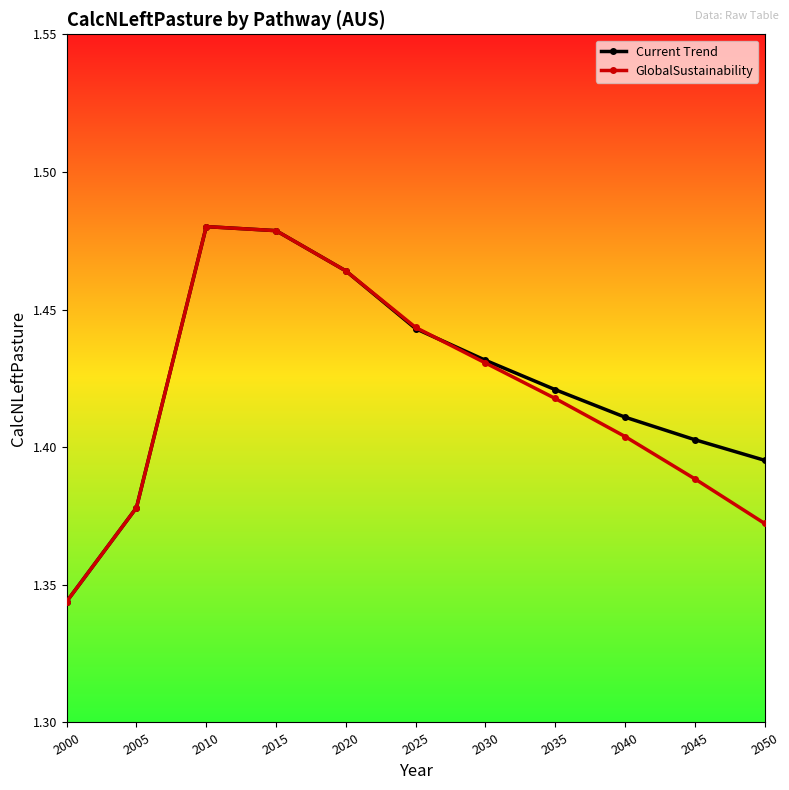

How many distinct data groups are displayed?

2